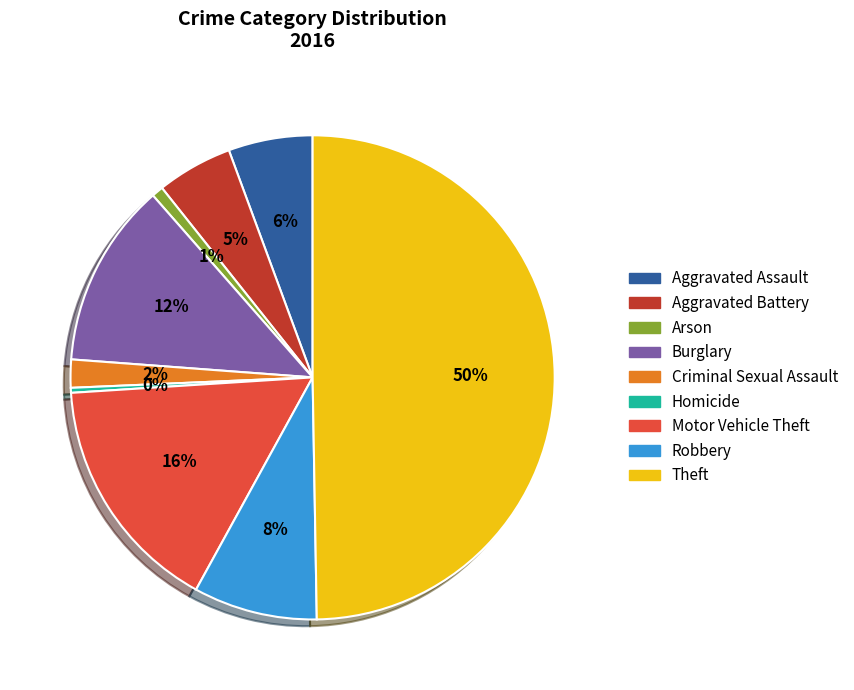

Do Theft and Motor Vehicle Theft together represent more than half of the pie?

Yes